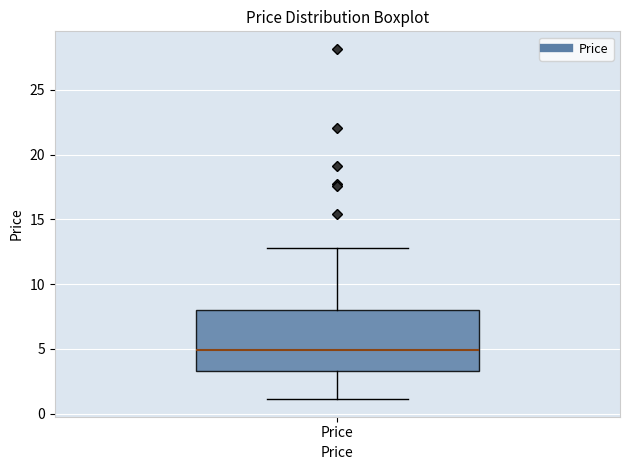

Read this box plot against the y-axis: the position of the median line, the range covered by the box, and the ends of both whiskers. The values are not printed on the chart, so give them approximately, as read against the axis.

median 5.0, box 3.5 to 8.0, whiskers 1.0 to 13.0